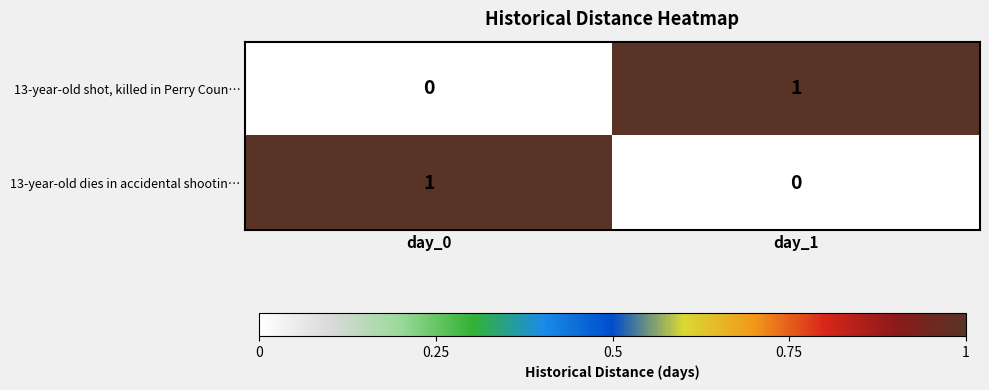

Is the value of 13-year-old shot, killed in Perry Coun… at day_0 greater than the value of 13-year-old dies in accidental shootin… at day_0?

No